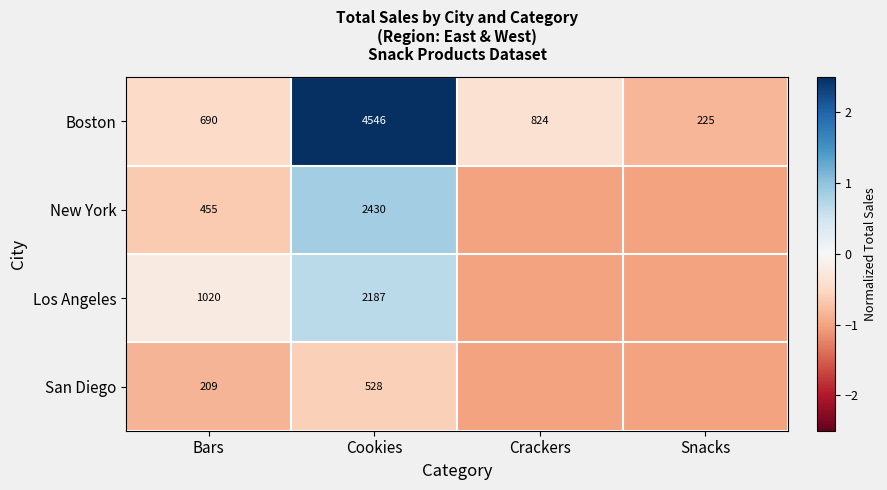

How many data points in Boston are less than 824?

2